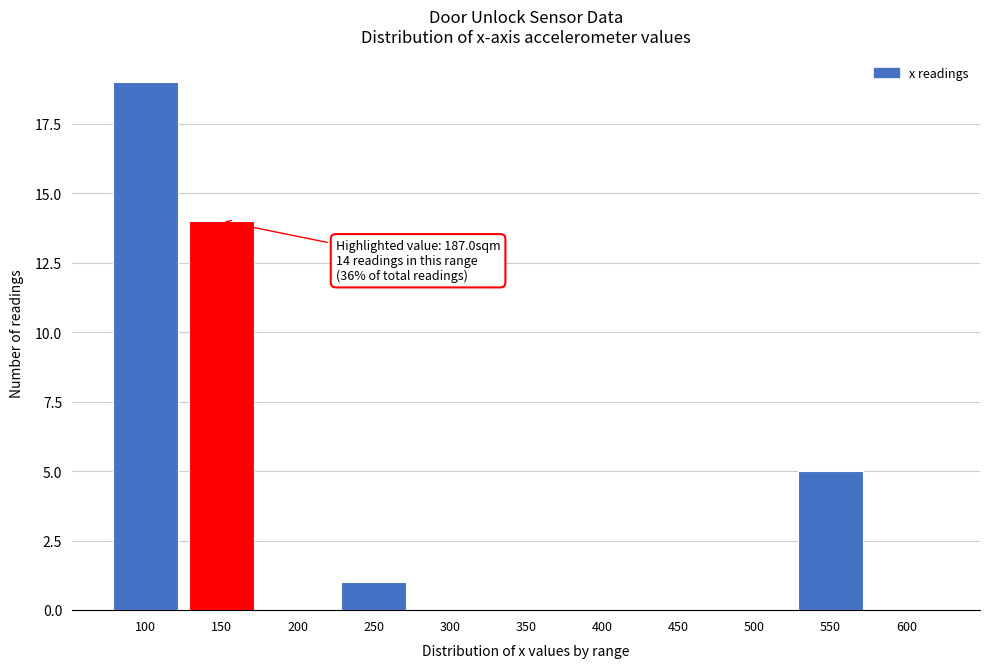

Reading left to right, list all the values displayed in this chart.

100=19	150=14	200=0	250=1	300=0	350=0	400=0	450=0	500=0	550=5	600=0